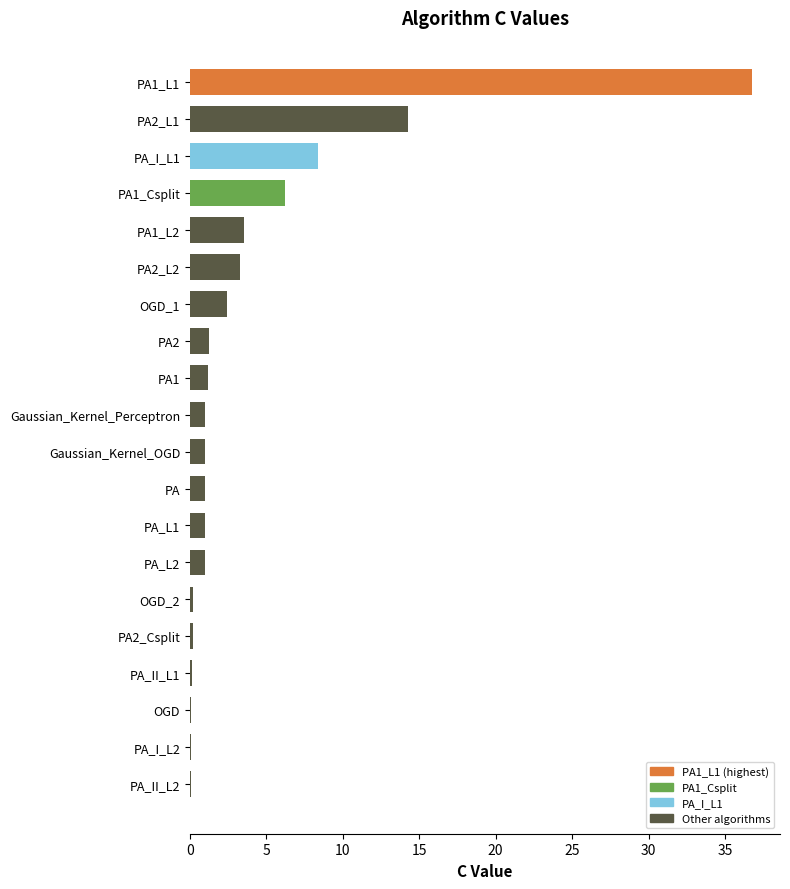

What is the sum of the values at PA1_L1 and PA_L1?

37.8